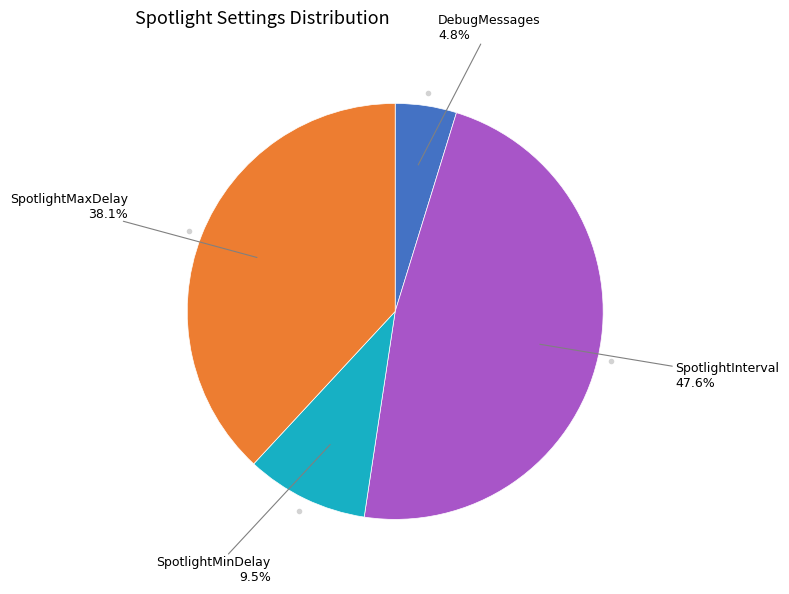

Is there a majority slice in this chart?

No